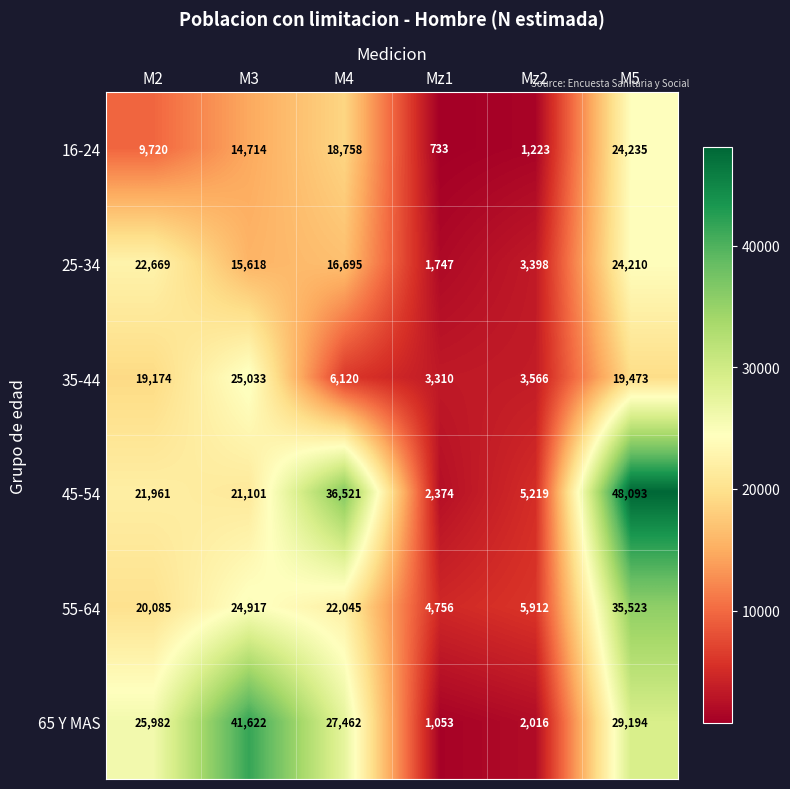

At which label does 65 Y MAS reach its peak?

M3